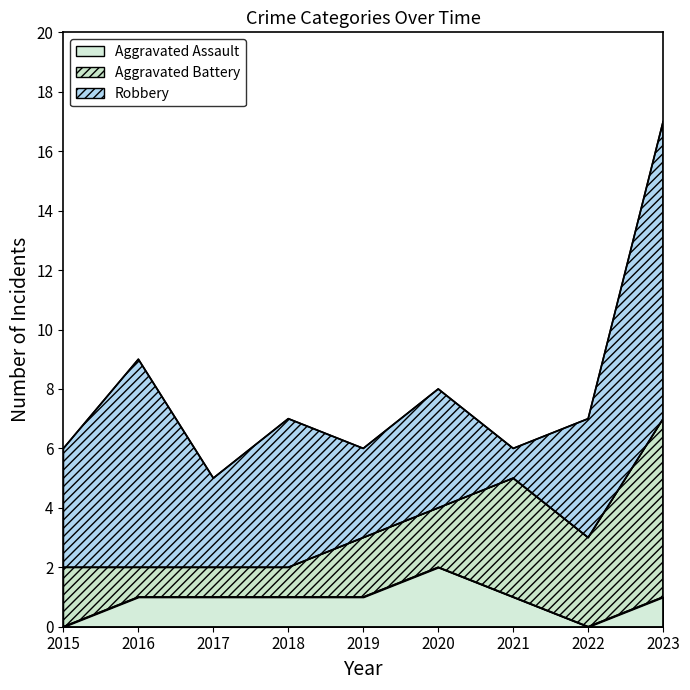

Which category has the highest value in the Aggravated Battery series?

2023